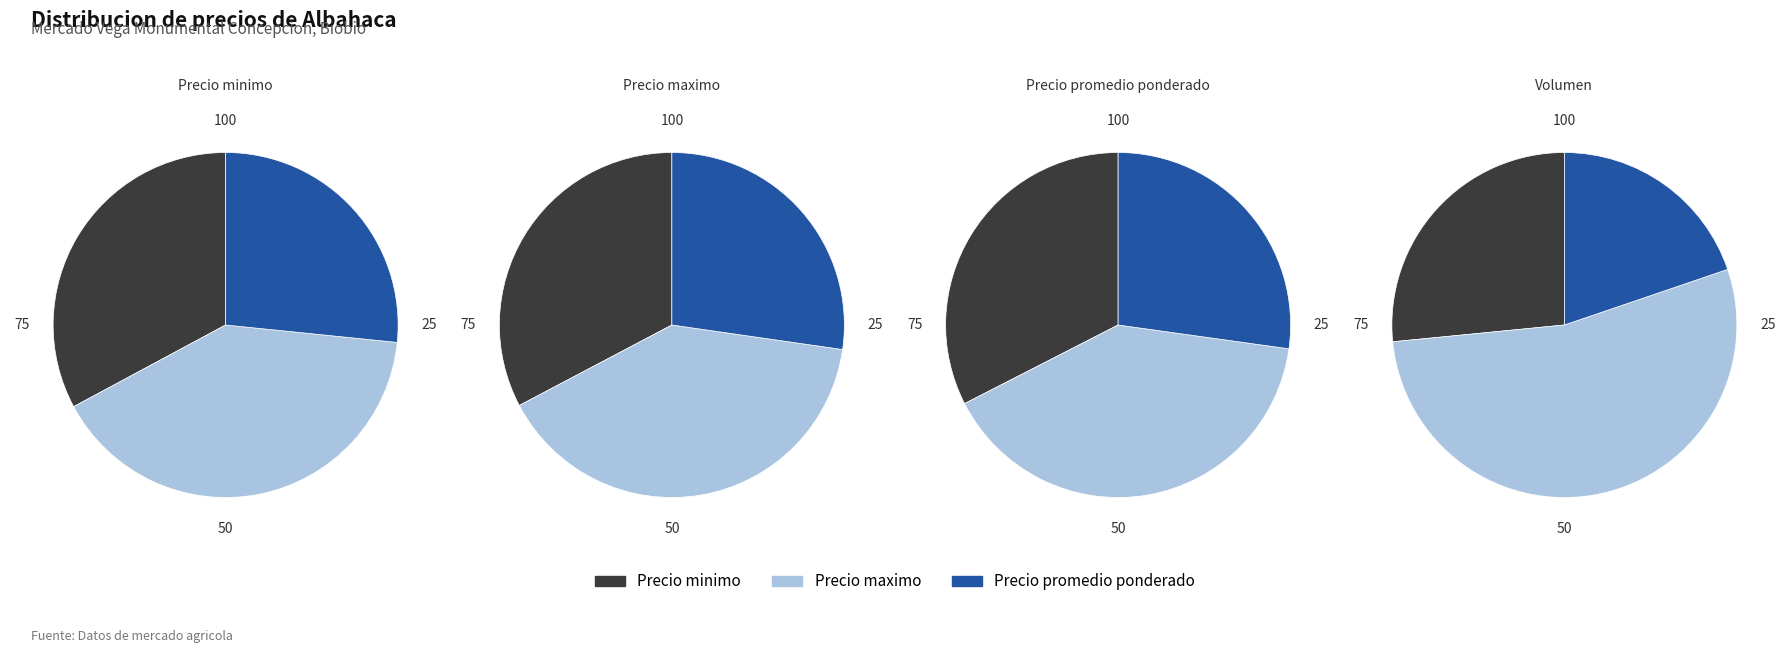

Is it true that 130 is 6% of the pie?

True